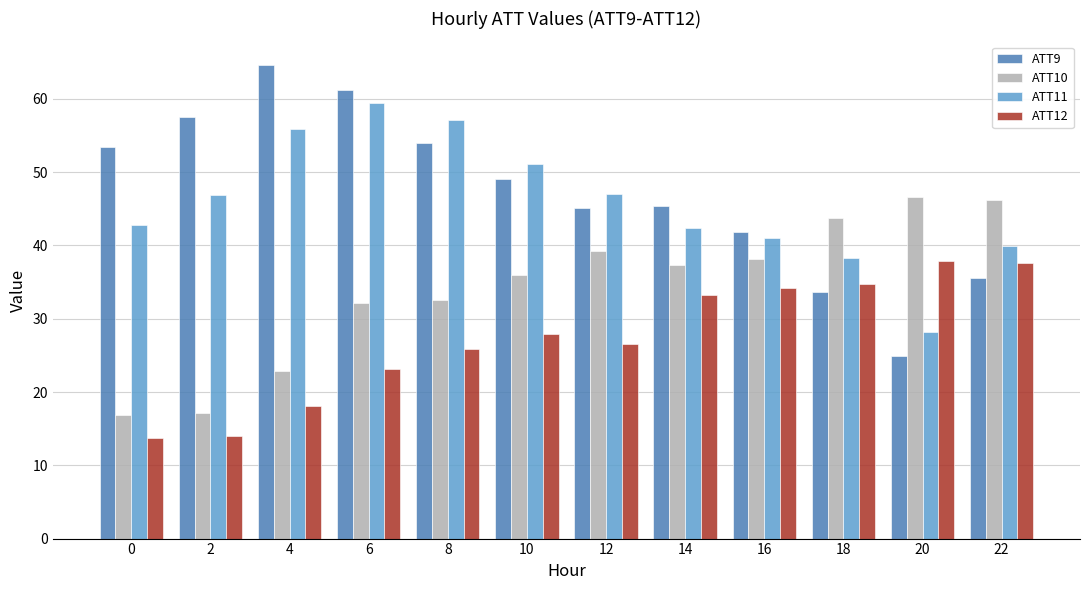

Which series has the largest range (max minus min)?

ATT9